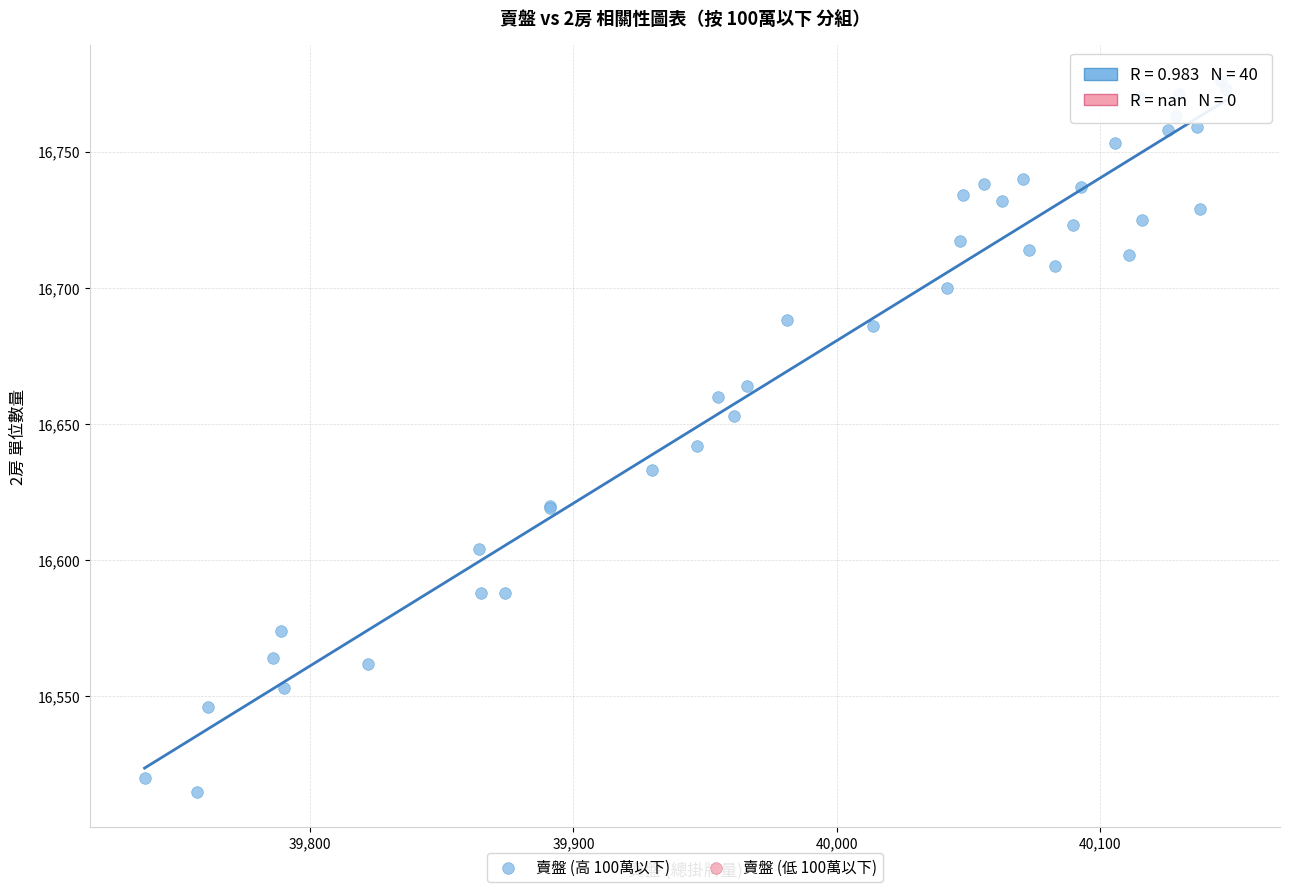

What Y value in the scatter plot is closest to 16645?

16642